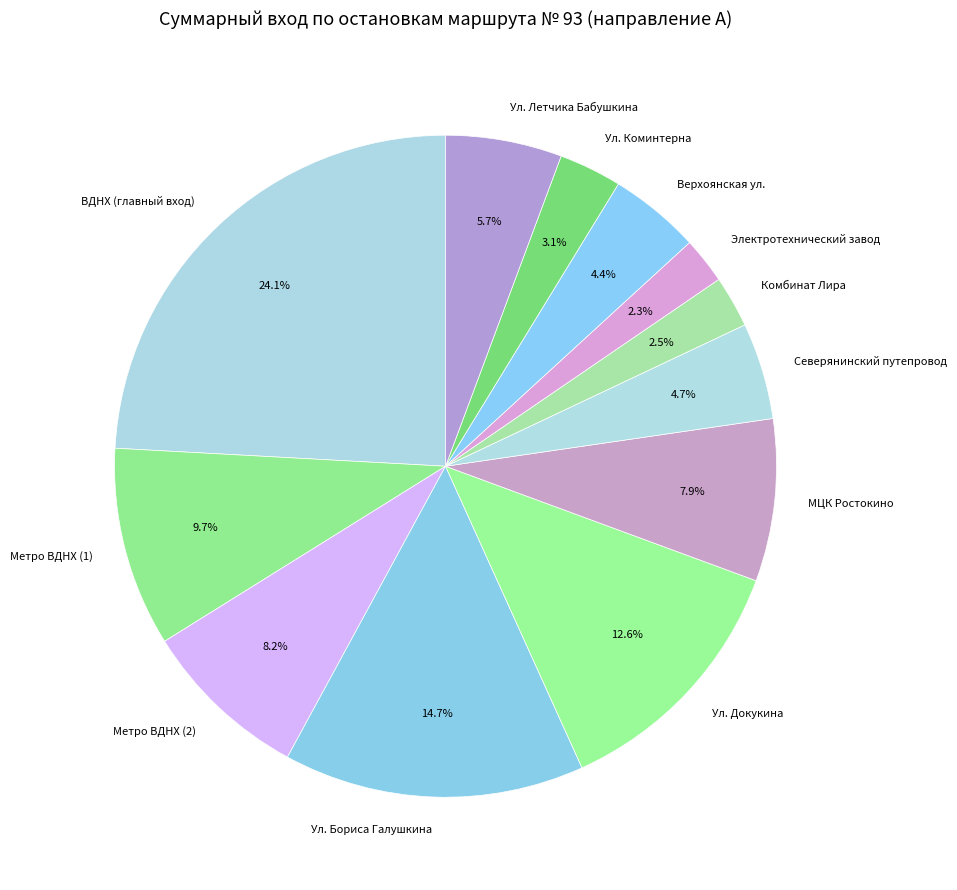

Which slice is the largest?

ВДНХ (главный вход)